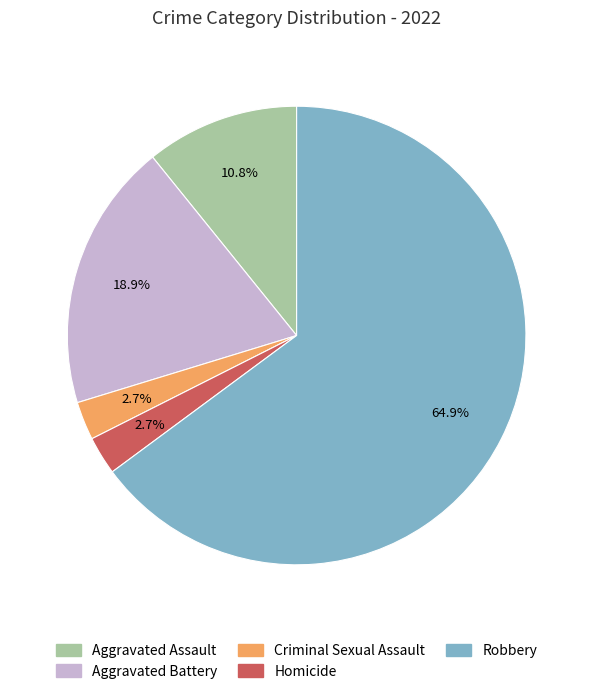

Combined, do Criminal Sexual Assault and Homicide account for over 50%?

No